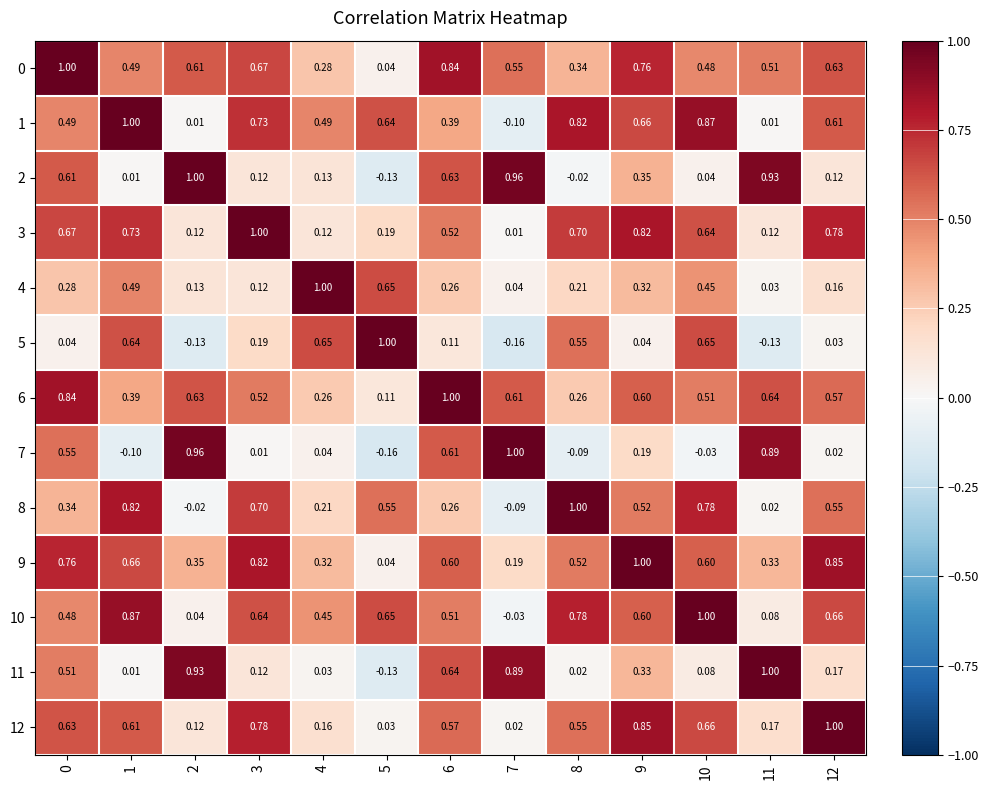

Is the value of 9 at 7 greater than the value of 3 at 1?

No